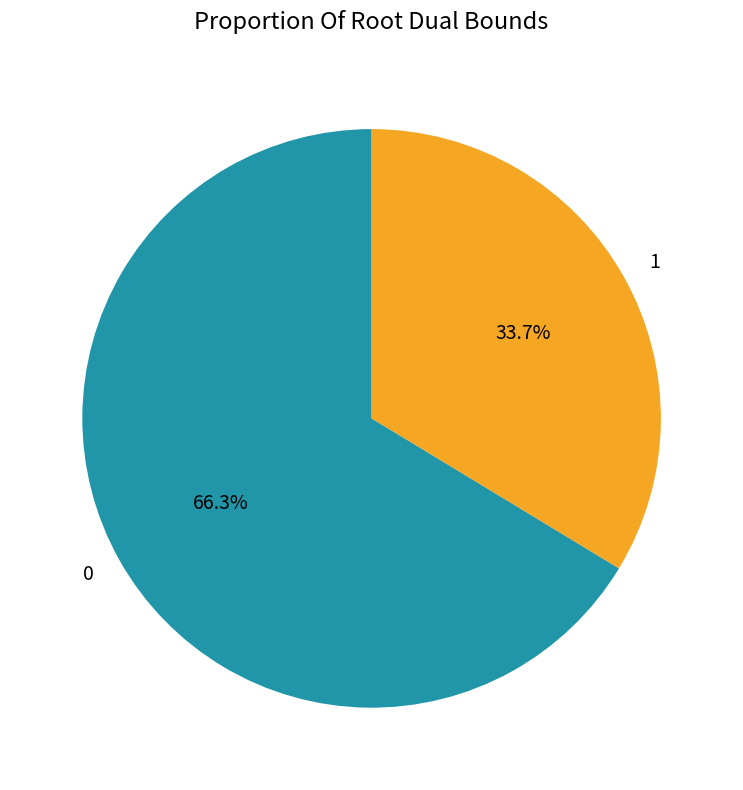

Is it true that 0 is 58% of the pie?

False